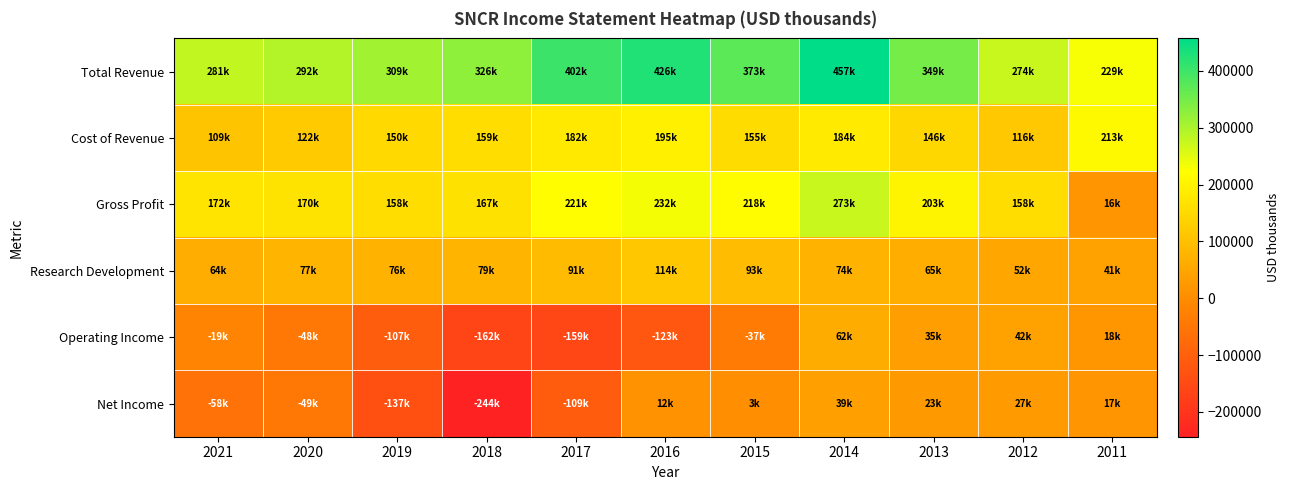

What is the minimum value shown in the chart?

-243700